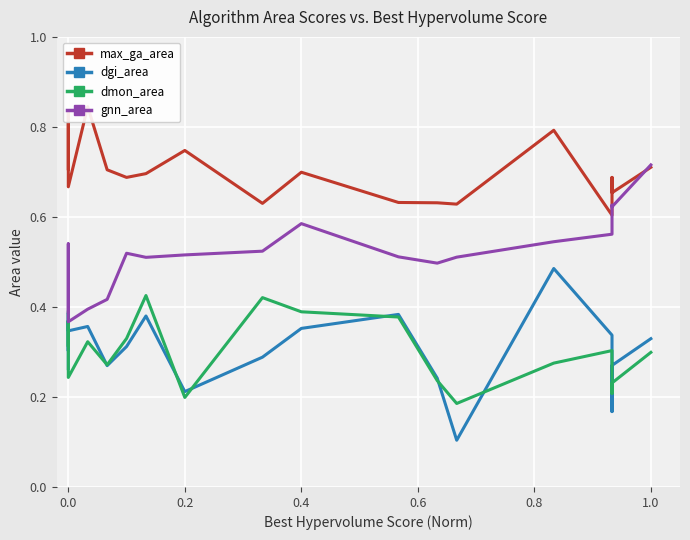

True or false: dgi_area has more than 0 interior local peaks.

True